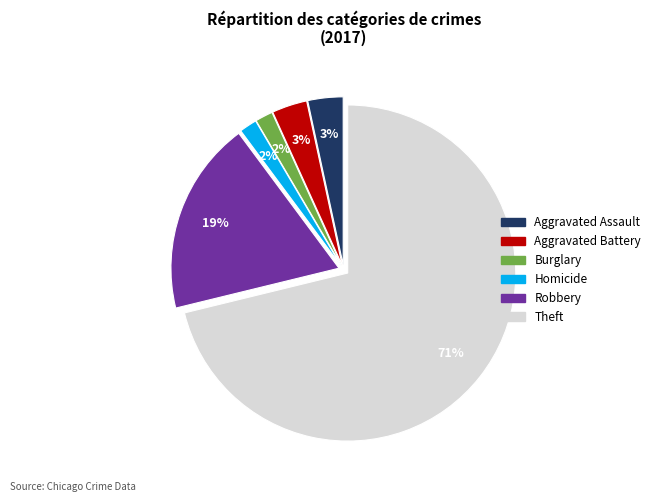

To the nearest percent, what is the average slice percentage?

17%